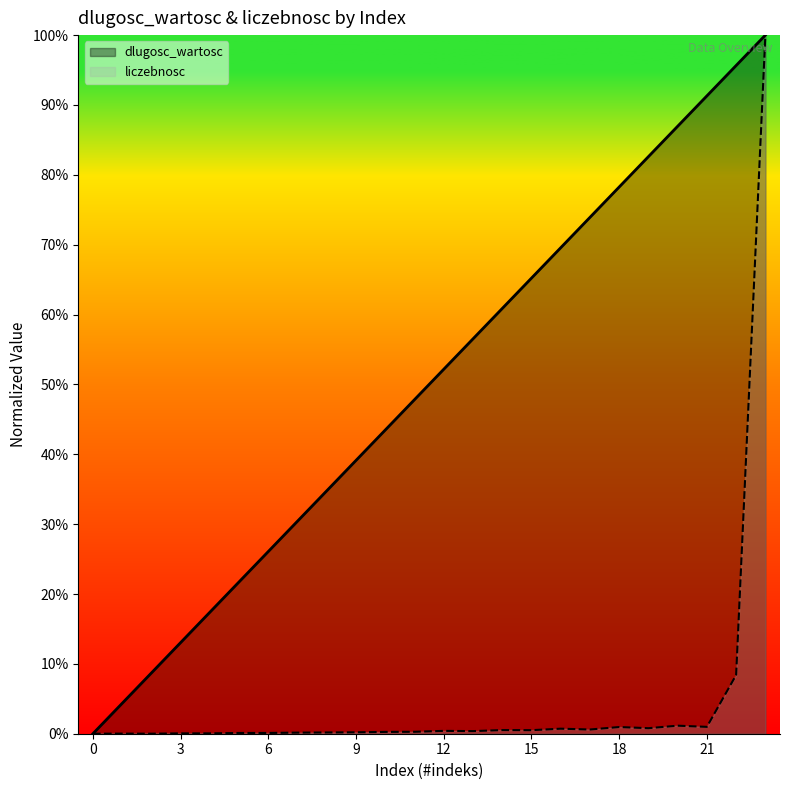

True or false: liczebnosc has more than 0 interior local peaks.

True